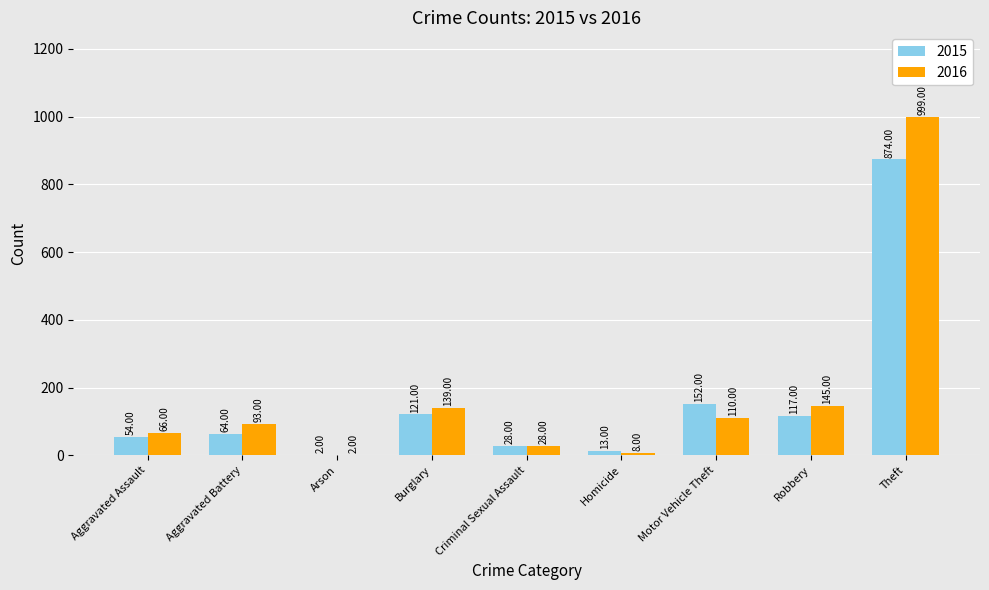

What is the sum of all 2015 values?

1425